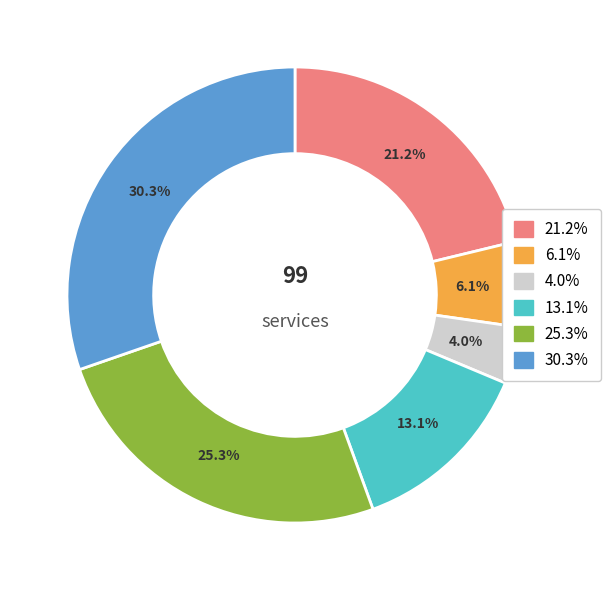

Is there any slice that represents more than half of the pie?

No